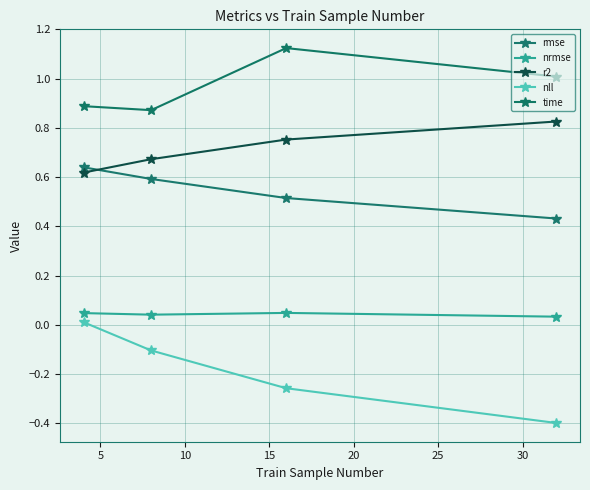

Is this an area chart (filled region under the line)?

No